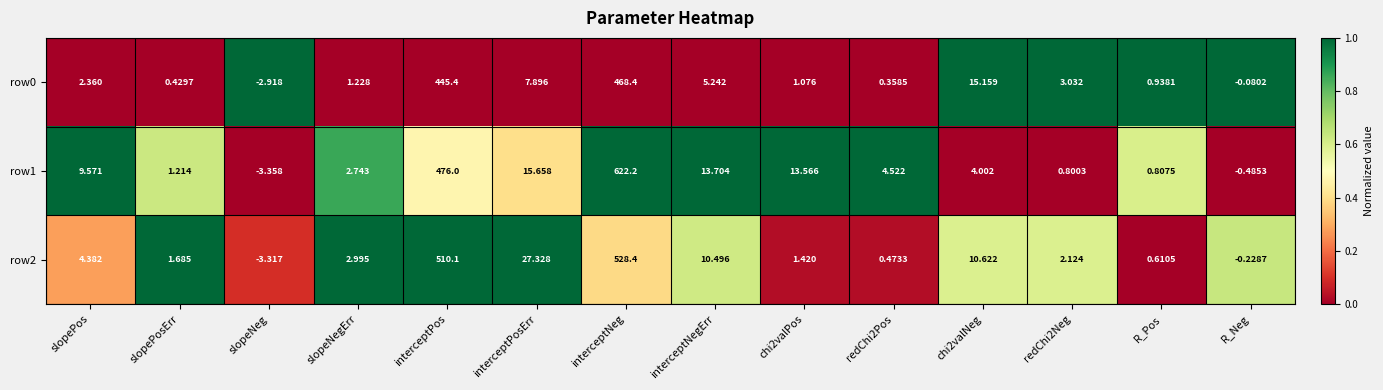

Which category has the lowest value across all series?

slopeNeg